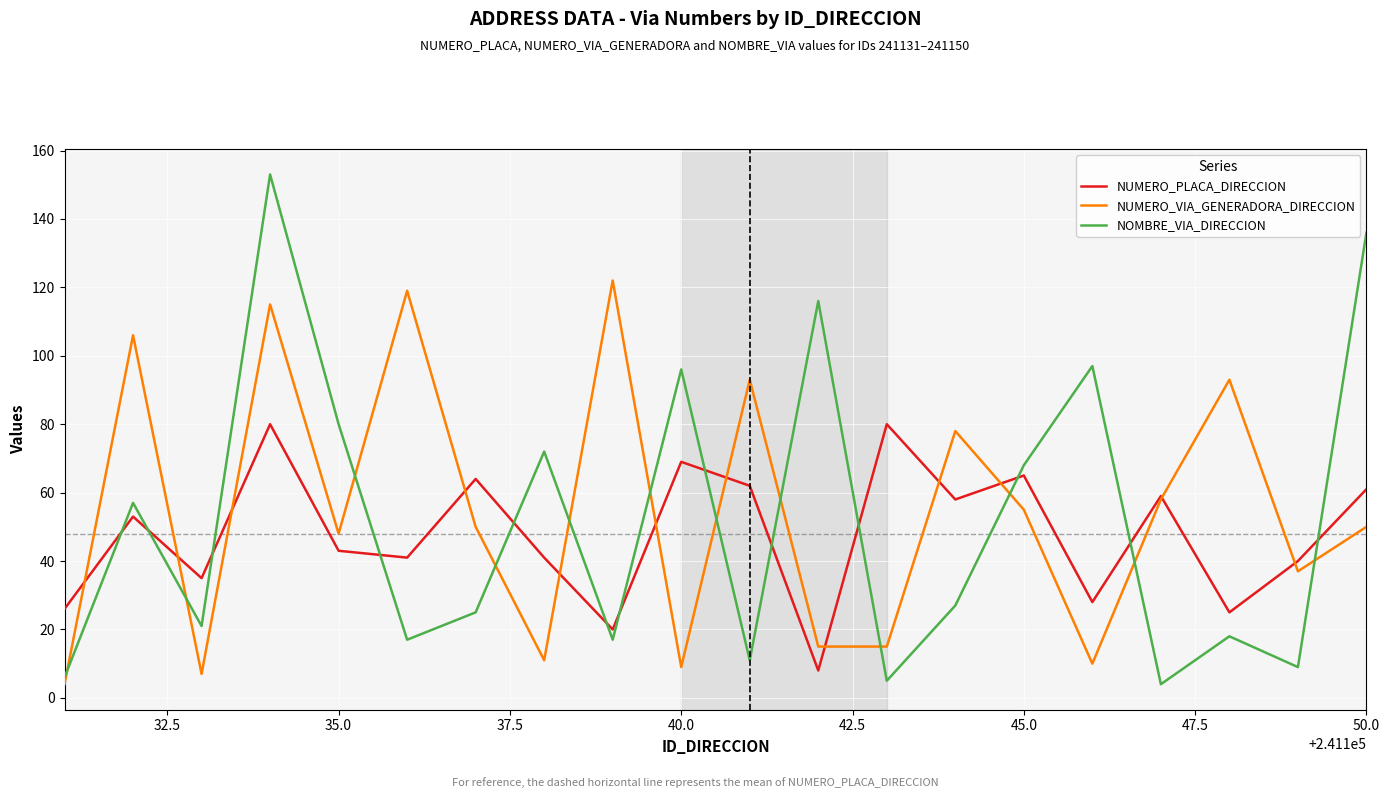

Does the chart display data point markers on the line(s)?

No